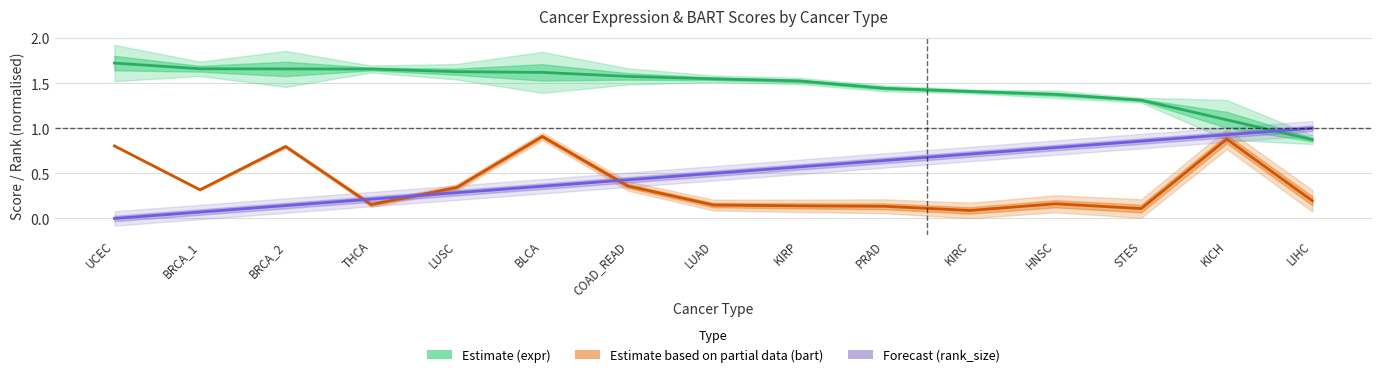

What is the total value across all series at KICH?

2.9